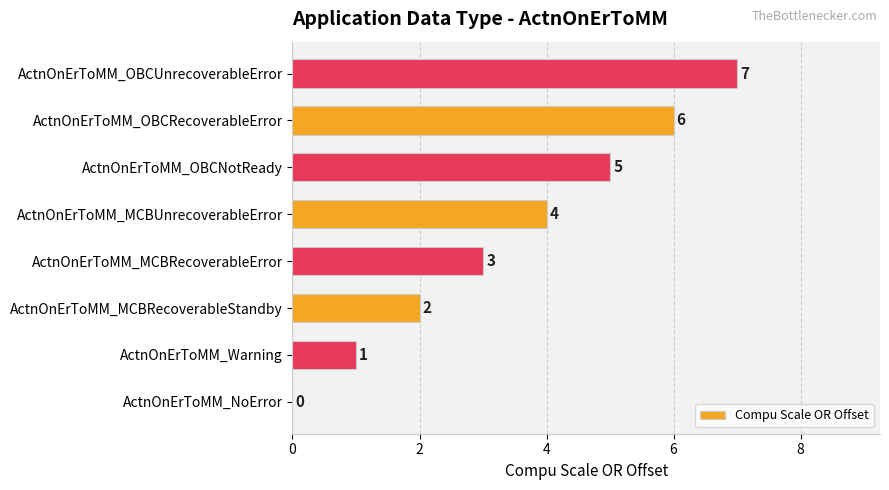

Which has a higher value, ActnOnErToMM_MCBRecoverableStandby or ActnOnErToMM_MCBUnrecoverableError?

ActnOnErToMM_MCBUnrecoverableError